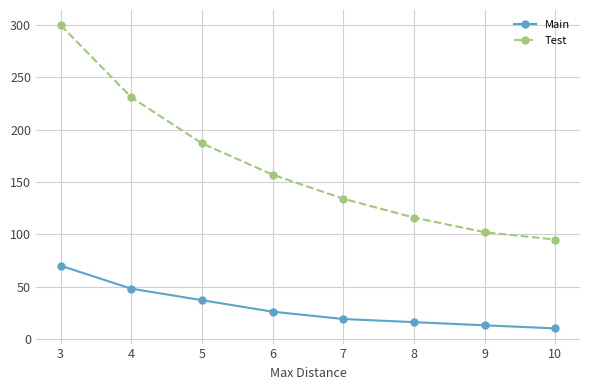

True or false: Main has more than 2 interior local peaks.

False